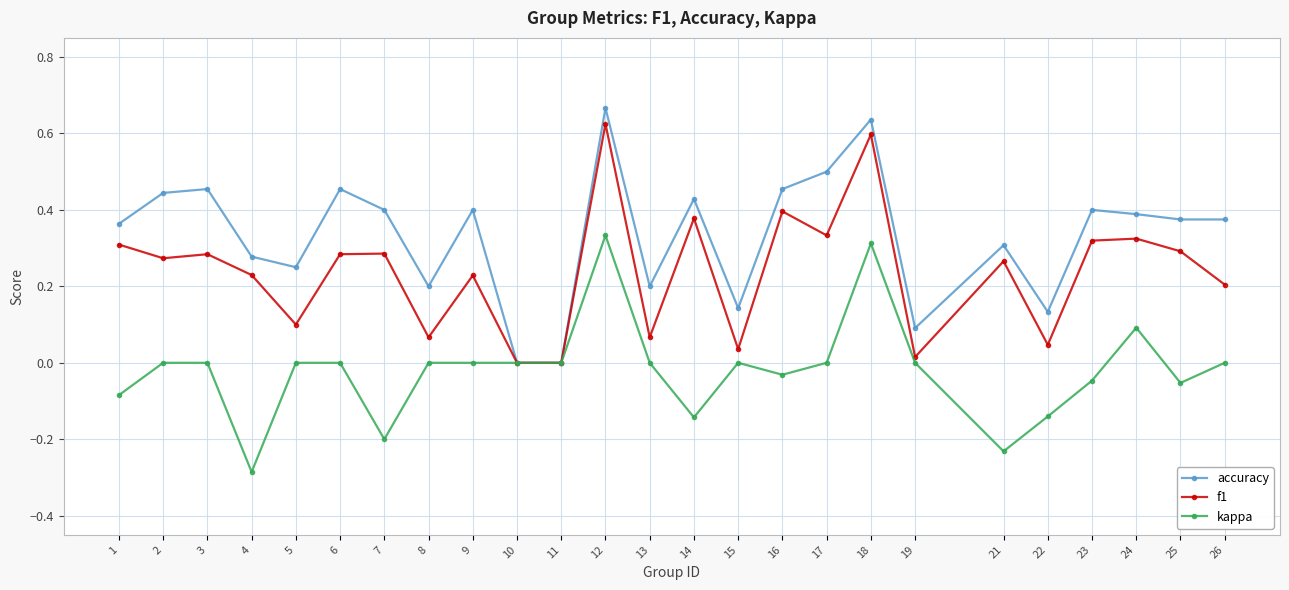

At which category does accuracy reach its first local valley?

5